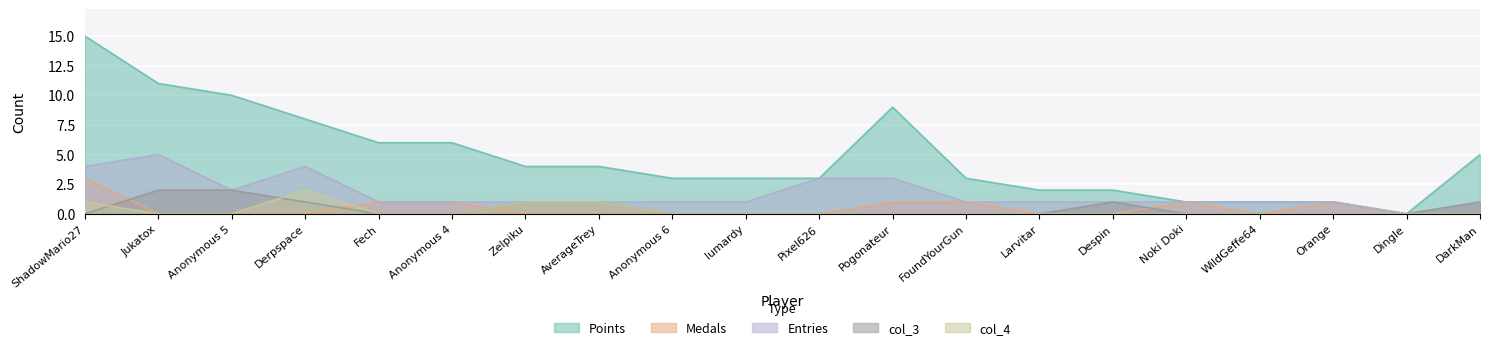

Reading left to right, transcribe all the data shown in this chart.

Points: 15	11	10	8	6	6	4	4	3	3	3	9	3	2	2	1	1	1	0	5
Medals: 3	0	0	0	1	1	0	0	0	0	0	1	1	0	0	1	0	1	0	0
Entries: 4	5	2	4	1	1	1	1	1	1	3	3	1	1	1	1	1	1	0	1
col_3: 0	2	2	1	0	0	1	1	0	0	0	0	0	0	1	0	0	0	0	1
col_4: 1	0	0	2	0	0	1	1	0	0	0	0	0	0	0	0	0	0	0	0